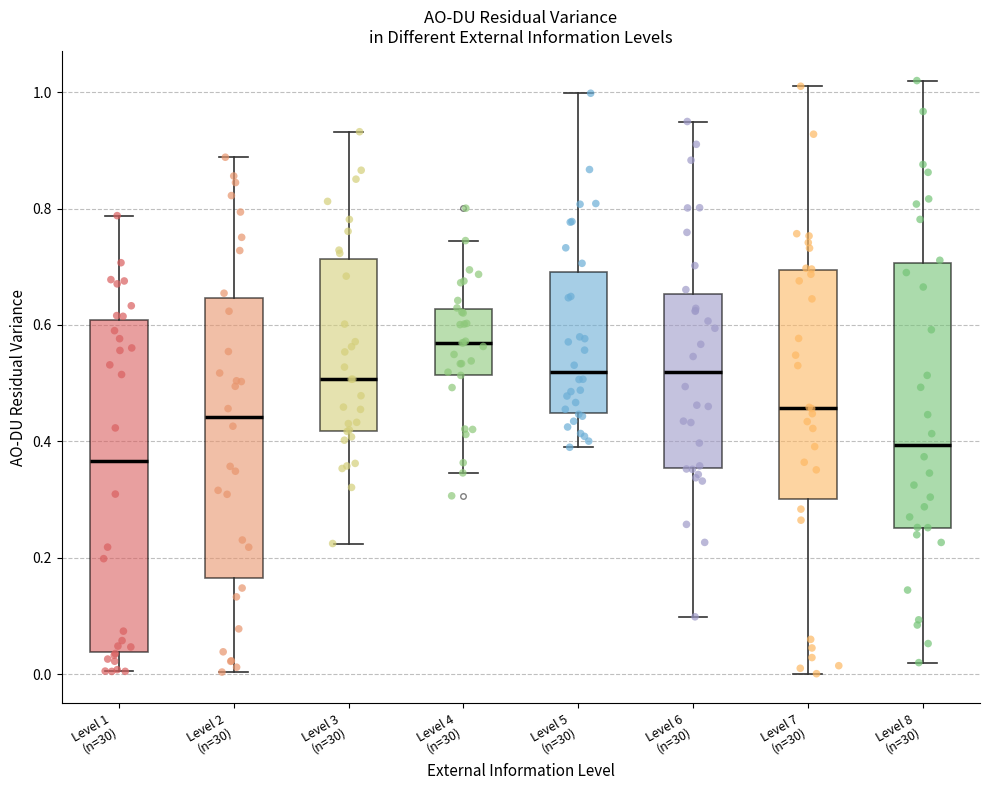

Reading left to right, transcribe this box plot: for each box, give where its median line is, the range the box spans, and where its two whiskers end, as read against the y-axis. The values are not printed on the chart, so give them approximately, as read against the axis.

Level 1 (n=30): median 0.36, box 0.04 to 0.60, whiskers 0.00 to 0.78
Level 2 (n=30): median 0.44, box 0.16 to 0.64, whiskers 0.00 to 0.88
Level 3 (n=30): median 0.50, box 0.42 to 0.72, whiskers 0.22 to 0.94
Level 4 (n=30): median 0.56, box 0.52 to 0.62, whiskers 0.34 to 0.74
Level 5 (n=30): median 0.52, box 0.44 to 0.70, whiskers 0.38 to 1.00
Level 6 (n=30): median 0.52, box 0.36 to 0.66, whiskers 0.10 to 0.94
Level 7 (n=30): median 0.46, box 0.30 to 0.70, whiskers 0.00 to 1.02
Level 8 (n=30): median 0.40, box 0.26 to 0.70, whiskers 0.02 to 1.02